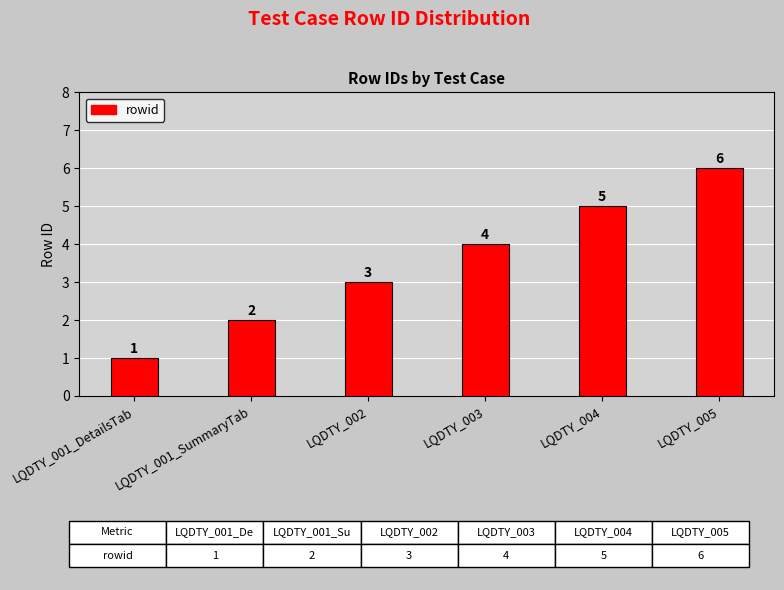

How many categories are shown in the chart?

6